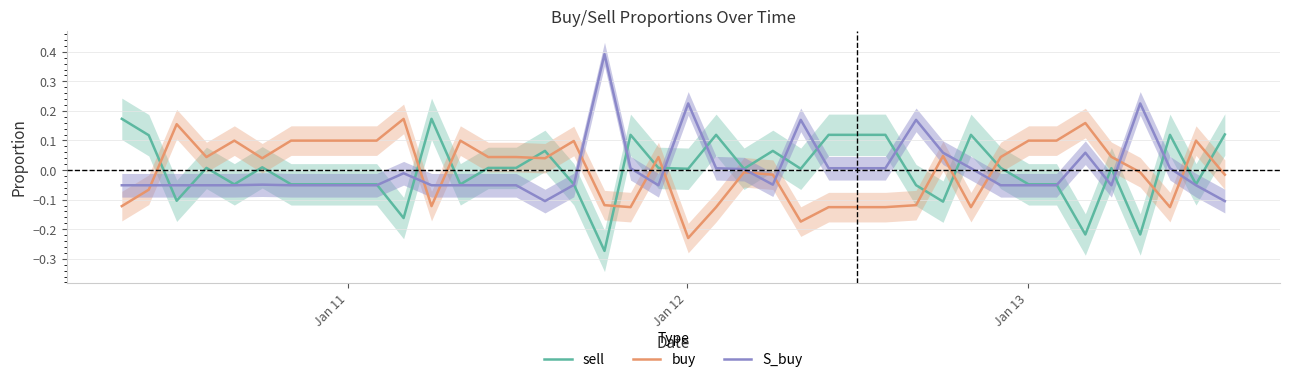

How many lines are shown in the chart?

3